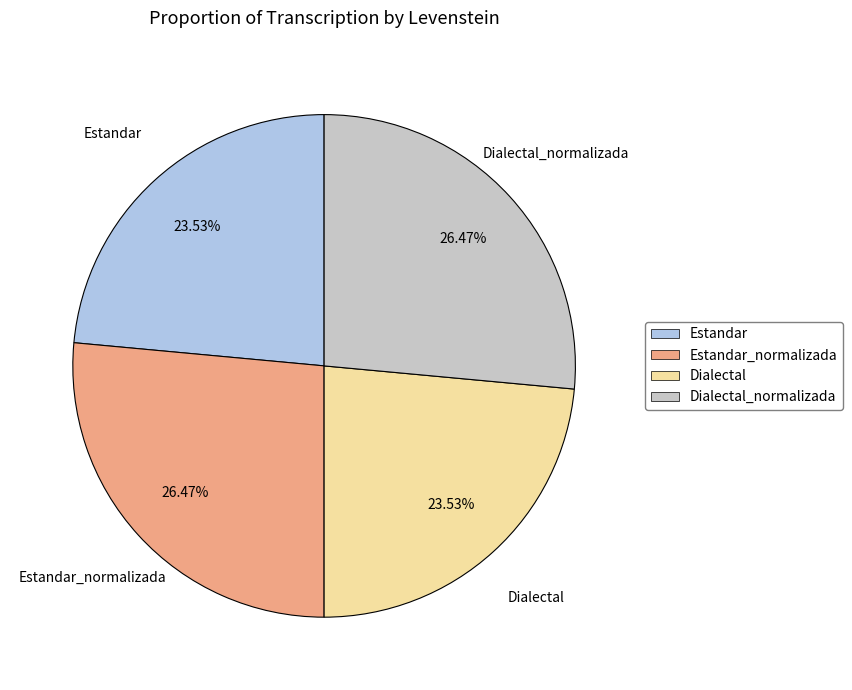

Does Estandar_normalizada represent more than half of the total?

No